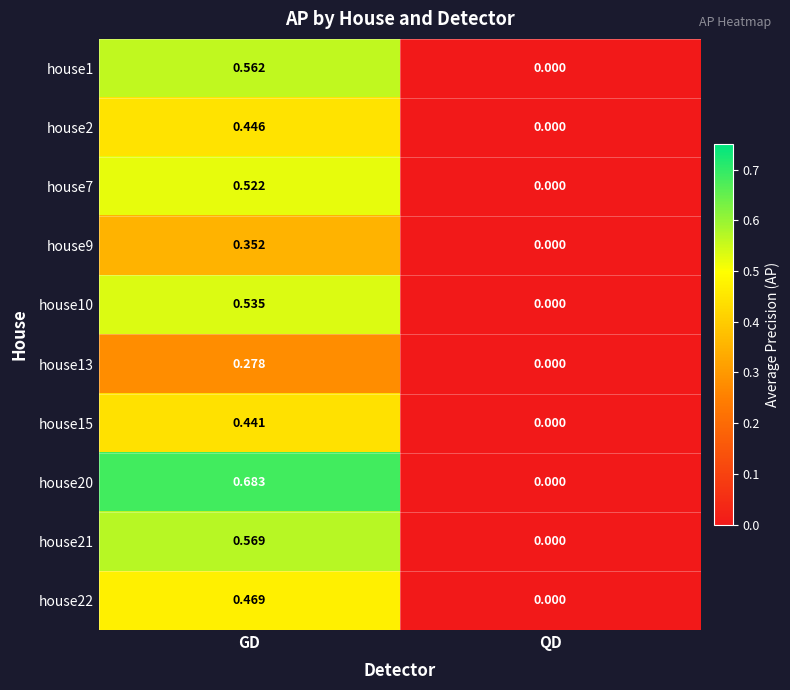

Which series has the largest range (max minus min)?

house20